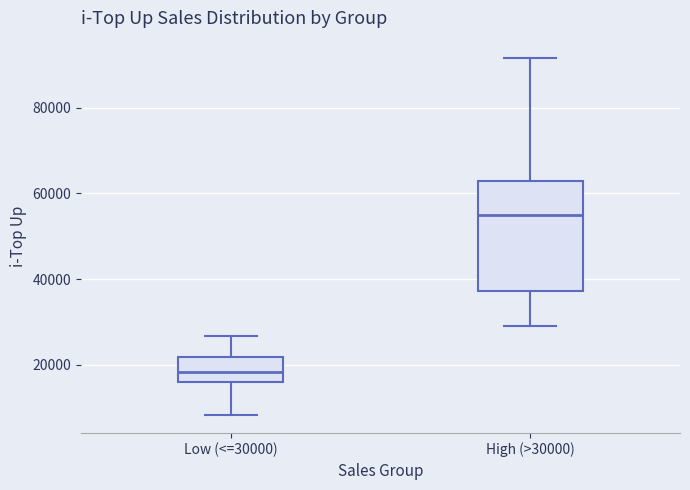

Reading left to right, read every box against the y-axis: the position of its median line, the range the box covers, and the ends of its whiskers. The values are not printed on the chart, so give them approximately, as read against the axis.

Low (<=30000): median 18000, box 16000 to 22000, whiskers 8000 to 26000
High (>30000): median 56000, box 38000 to 62000, whiskers 30000 to 92000